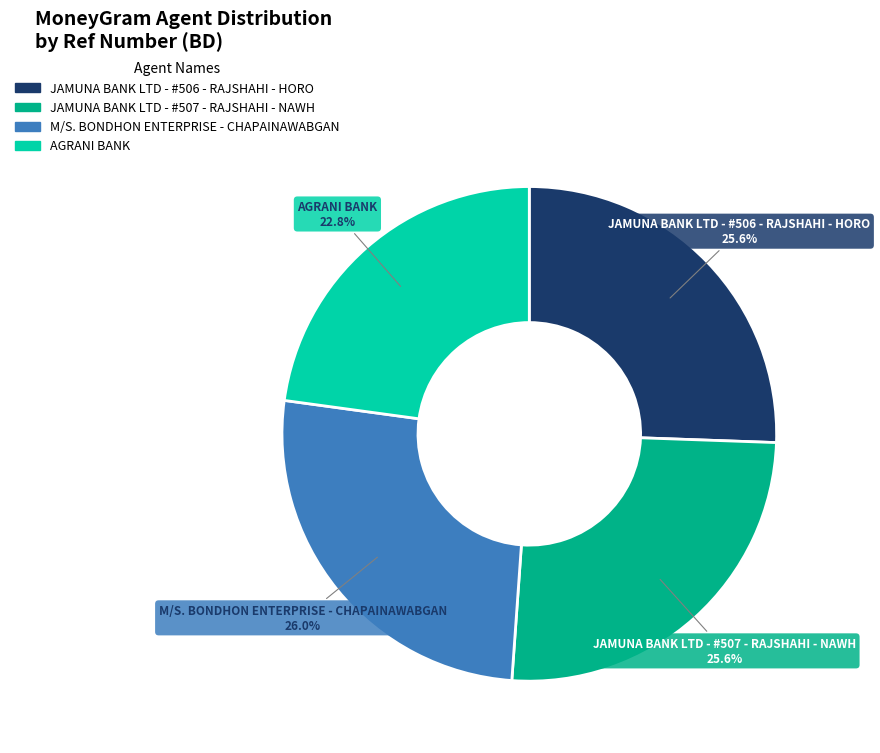

What is the ratio of the value at JAMUNA BANK LTD - #507 - RAJSHAHI - NAWH to the value at JAMUNA BANK LTD - #506 - RAJSHAHI - HORO?

1.0